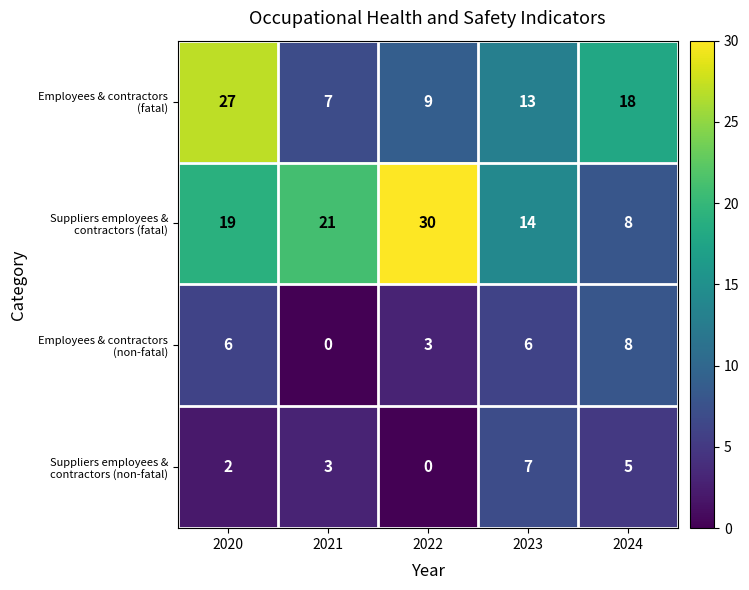

What is the difference between the highest and lowest values at 2023?

8